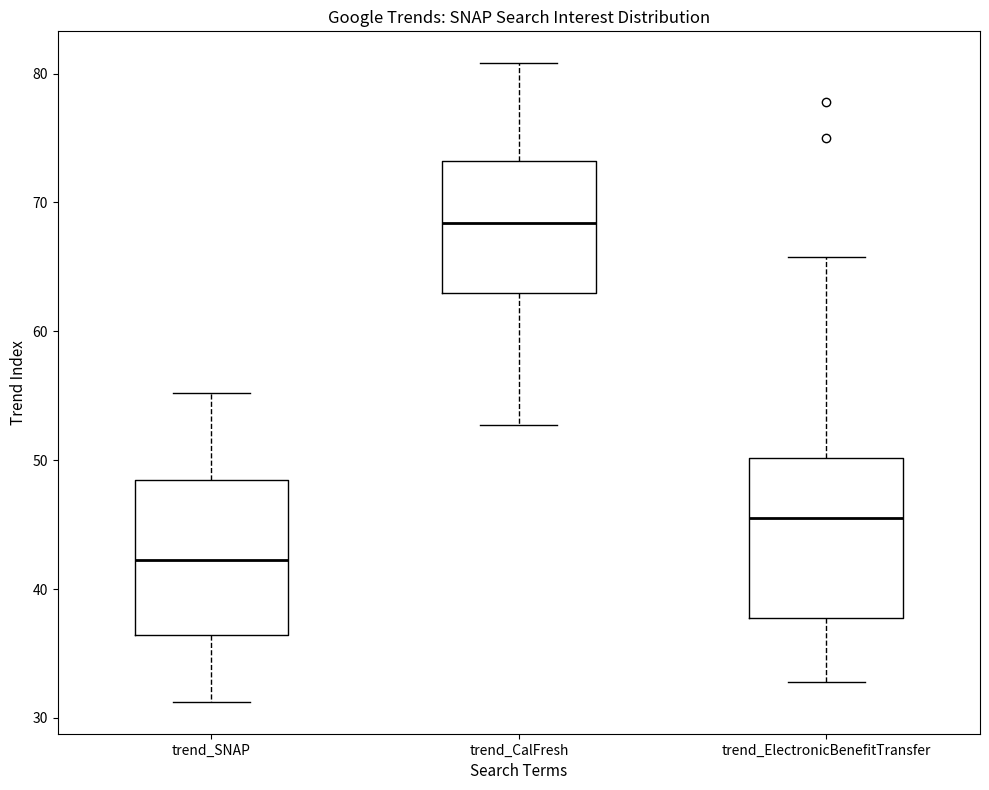

Which box's median line is the lowest?

trend_SNAP